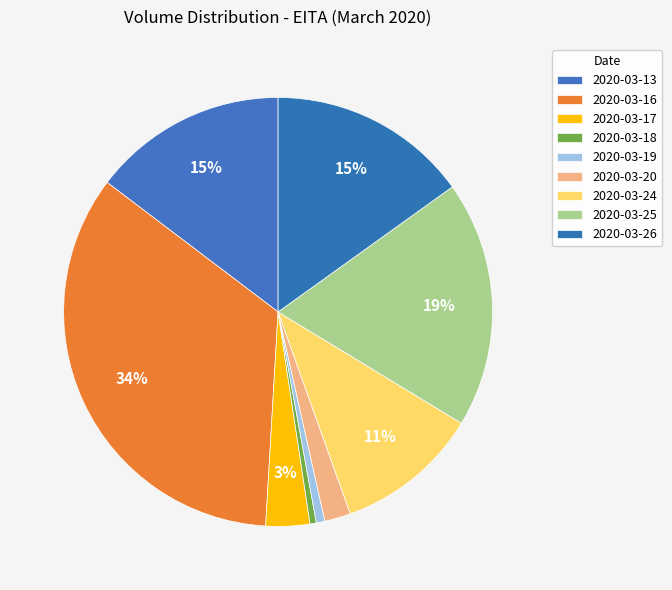

To the nearest percent, what percentage of the pie is 2020-03-16?

34%